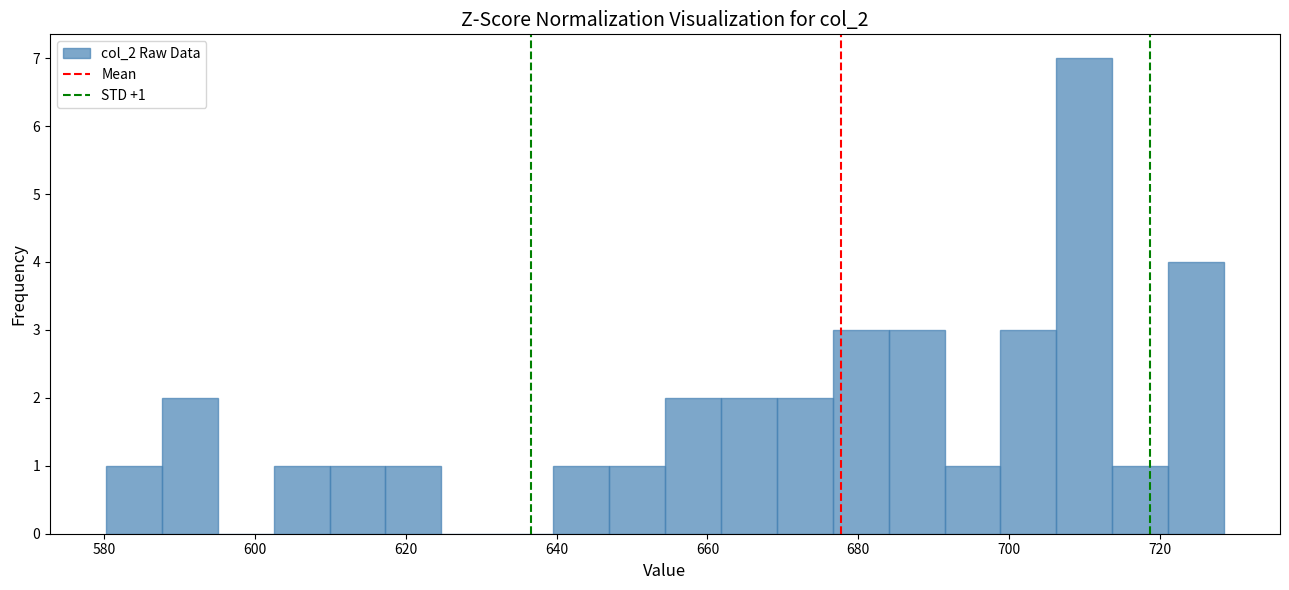

Around what value on the x-axis is the tallest bar? Give the approximate position of its centre, as read against the axis.

710